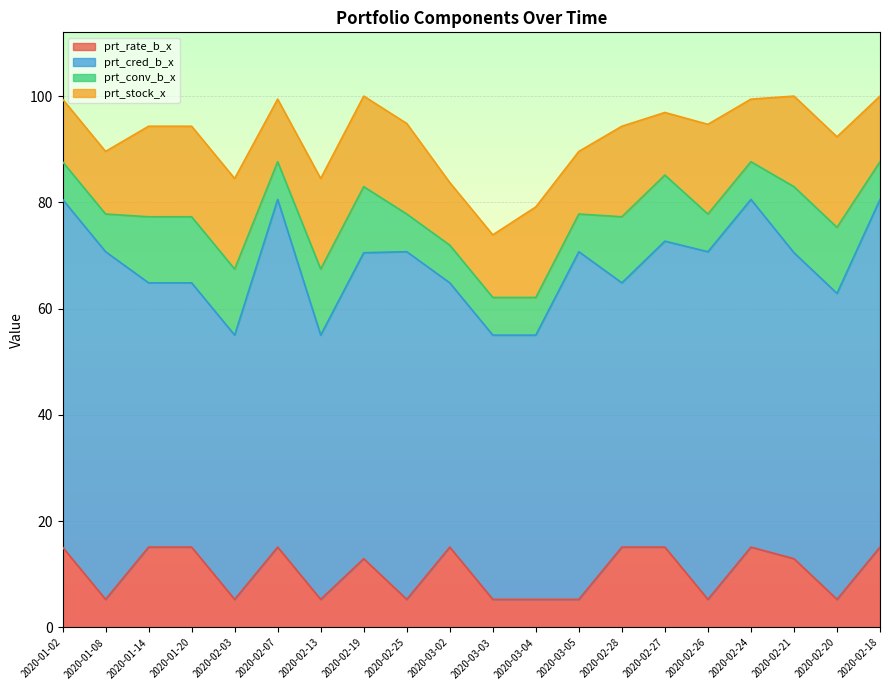

Reading left to right, transcribe all the data shown in this chart.

prt_rate_b_x: 2020-01-02=15.1	2020-01-08=5.3	2020-01-14=15.1	2020-01-20=15.1	2020-02-03=5.3	2020-02-07=15.1	2020-02-13=5.3	2020-02-19=12.9	2020-02-25=5.3	2020-03-02=15.1	2020-03-03=5.3	2020-03-04=5.3	2020-03-05=5.3	2020-02-28=15.1	2020-02-27=15.1	2020-02-26=5.3	2020-02-24=15.1	2020-02-21=12.9	2020-02-20=5.3	2020-02-18=15.1
prt_cred_b_x: 2020-01-02=65.4	2020-01-08=65.4	2020-01-14=49.7	2020-01-20=49.7	2020-02-03=49.7	2020-02-07=65.4	2020-02-13=49.7	2020-02-19=57.6	2020-02-25=65.4	2020-03-02=49.7	2020-03-03=49.7	2020-03-04=49.7	2020-03-05=65.4	2020-02-28=49.7	2020-02-27=57.6	2020-02-26=65.4	2020-02-24=65.4	2020-02-21=57.6	2020-02-20=57.6	2020-02-18=65.4
prt_conv_b_x: 2020-01-02=7.1	2020-01-08=7.1	2020-01-14=12.4	2020-01-20=12.4	2020-02-03=12.4	2020-02-07=7.1	2020-02-13=12.4	2020-02-19=12.4	2020-02-25=7.1	2020-03-02=7.1	2020-03-03=7.1	2020-03-04=7.1	2020-03-05=7.1	2020-02-28=12.4	2020-02-27=12.4	2020-02-26=7.1	2020-02-24=7.1	2020-02-21=12.4	2020-02-20=12.4	2020-02-18=7.1
prt_stock_x: 2020-01-02=11.8	2020-01-08=11.8	2020-01-14=17.0	2020-01-20=17.0	2020-02-03=17.0	2020-02-07=11.8	2020-02-13=17.0	2020-02-19=17.0	2020-02-25=17.0	2020-03-02=11.8	2020-03-03=11.8	2020-03-04=17.0	2020-03-05=11.8	2020-02-28=17.0	2020-02-27=11.8	2020-02-26=16.9	2020-02-24=11.8	2020-02-21=17.0	2020-02-20=17.0	2020-02-18=12.3